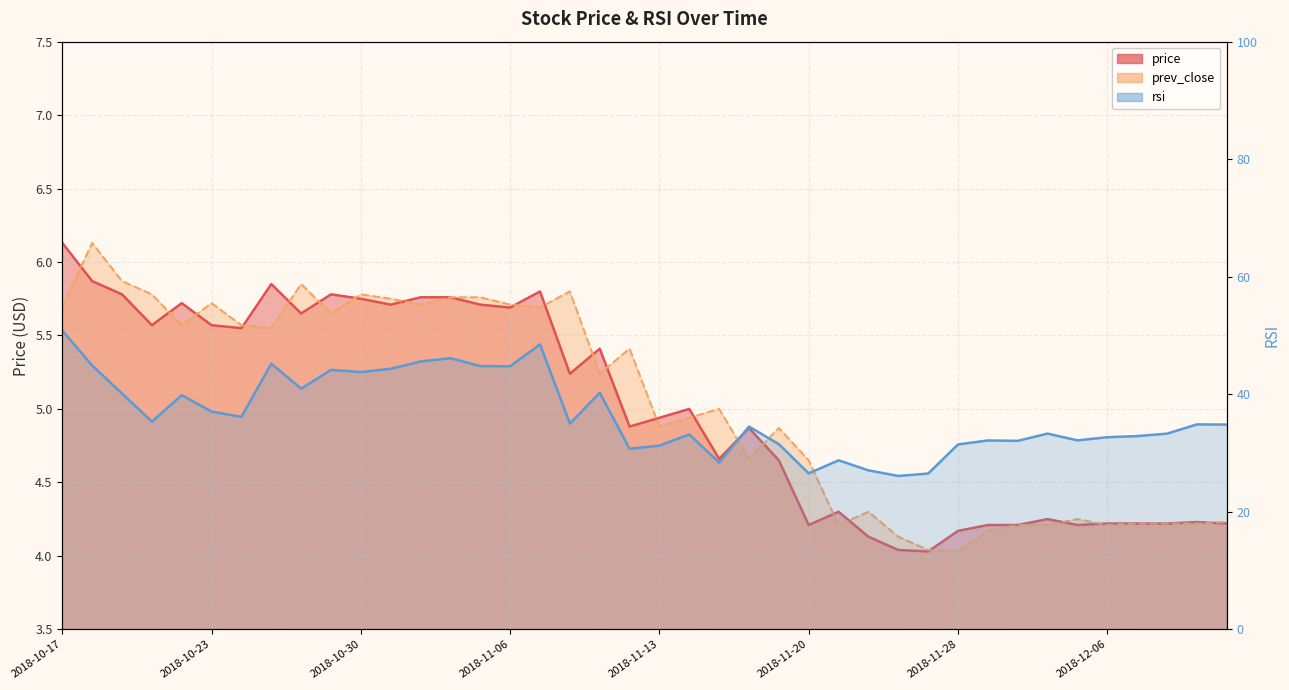

How many data points in prev_close are less than 5?

19